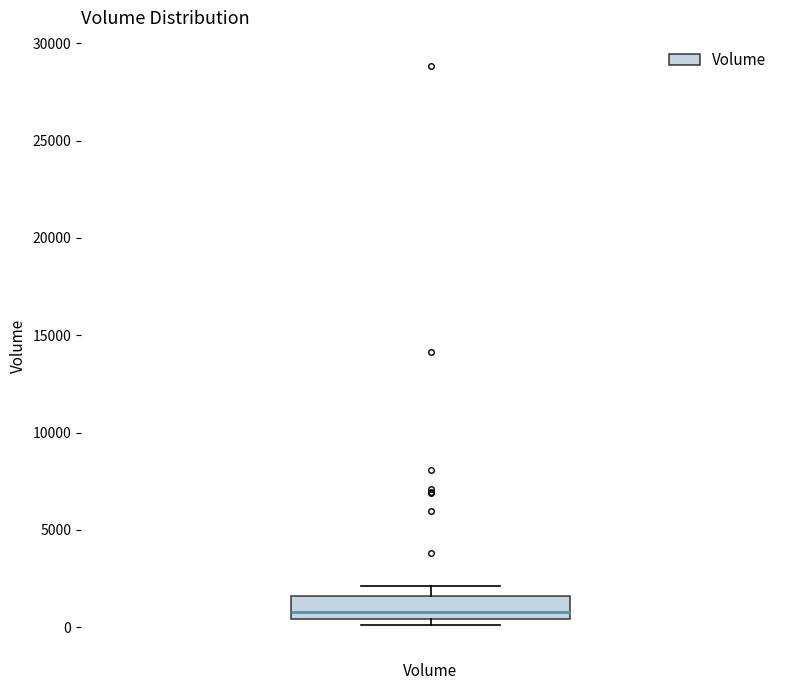

Where is the lower edge of the box for Volume on the y-axis? The values are not printed on the chart, so give them approximately, as read against the axis.

500